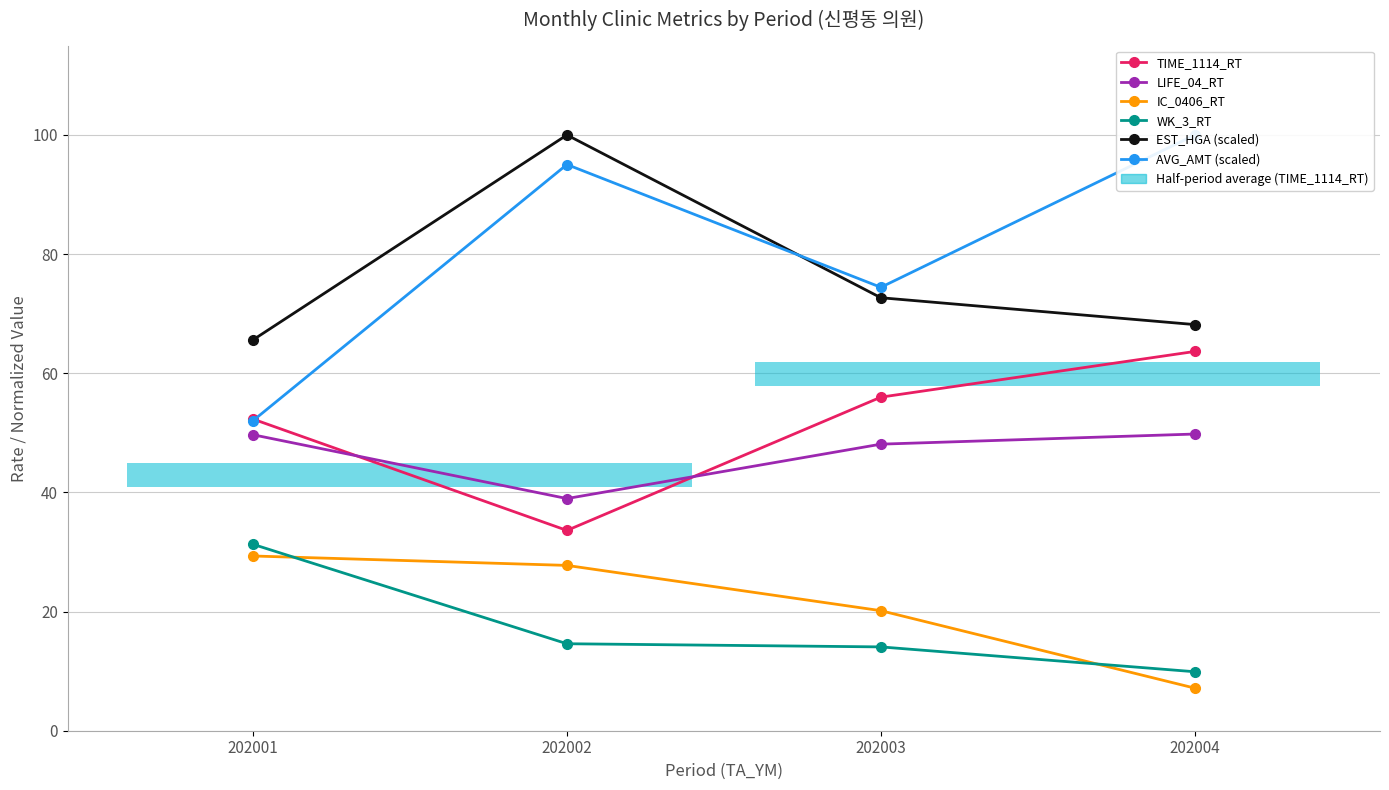

True or false: TIME_1114_RT has more than 2 points higher than both neighbors.

False